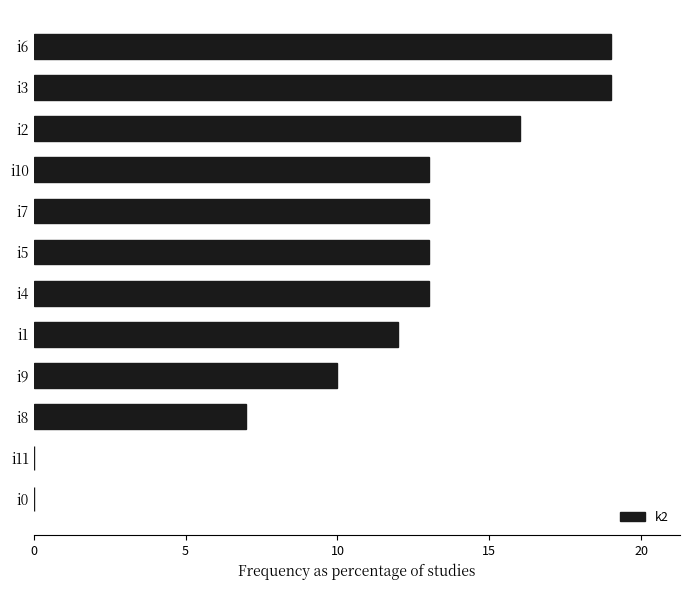

How many data points does each series have?

12